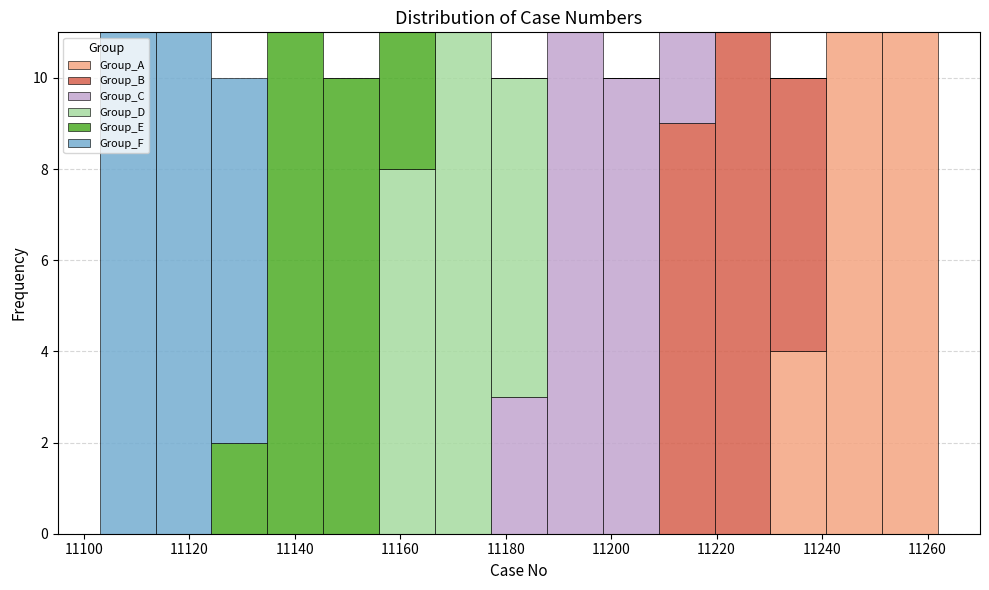

What is the total height of the stacked bar covering 11113.6 to 11124.2 on the x-axis? Neither the bar edges nor the heights are printed on the chart, so give them approximately, as read against the axes.

11